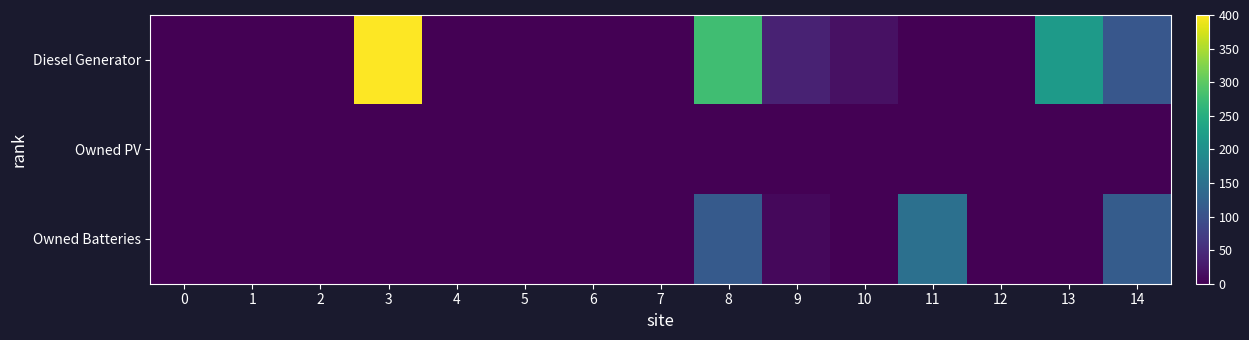

List the series in order of their overall mean, lowest first.

Owned PV, Owned Batteries, Diesel Generator